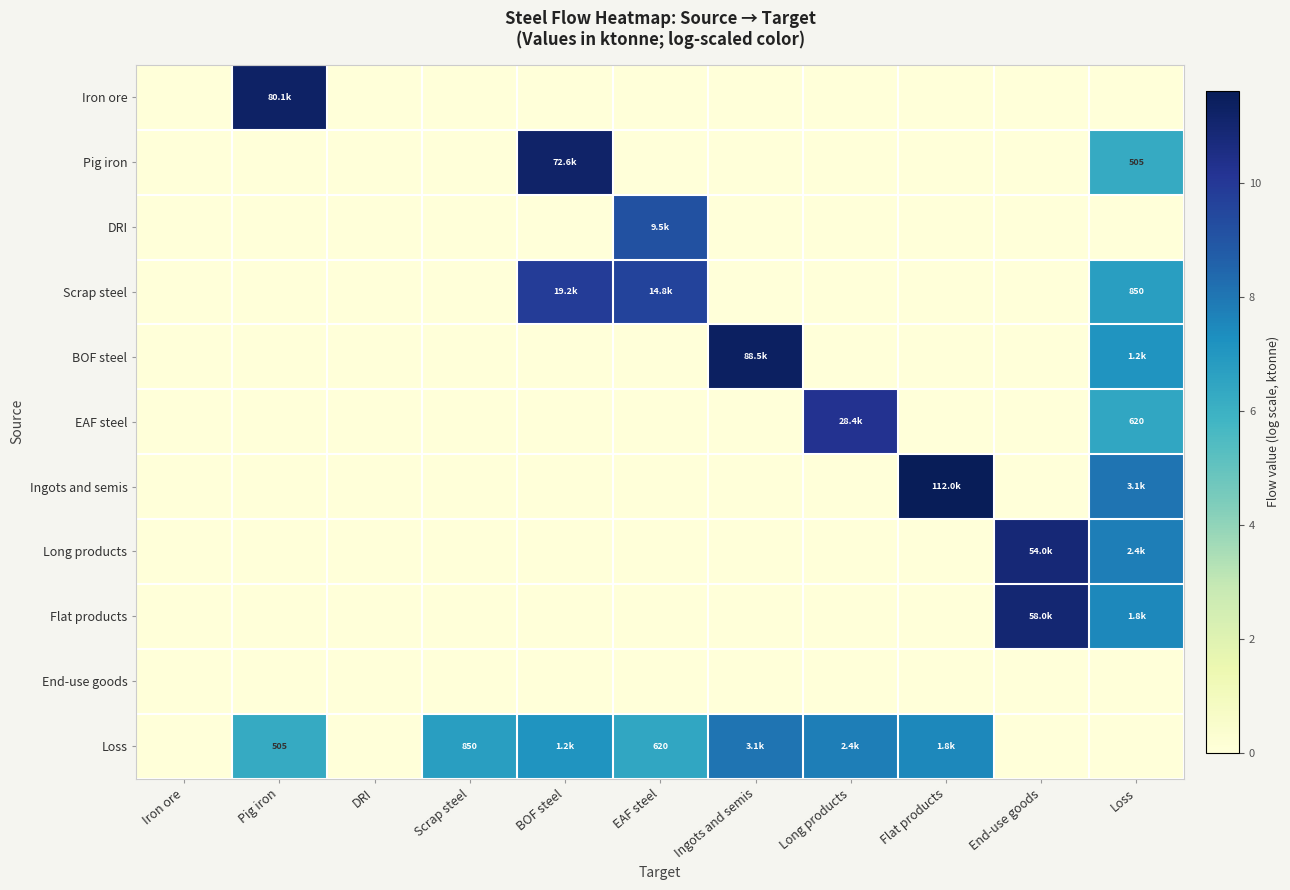

Which category has the highest value in the BOF steel series?

Ingots and semis